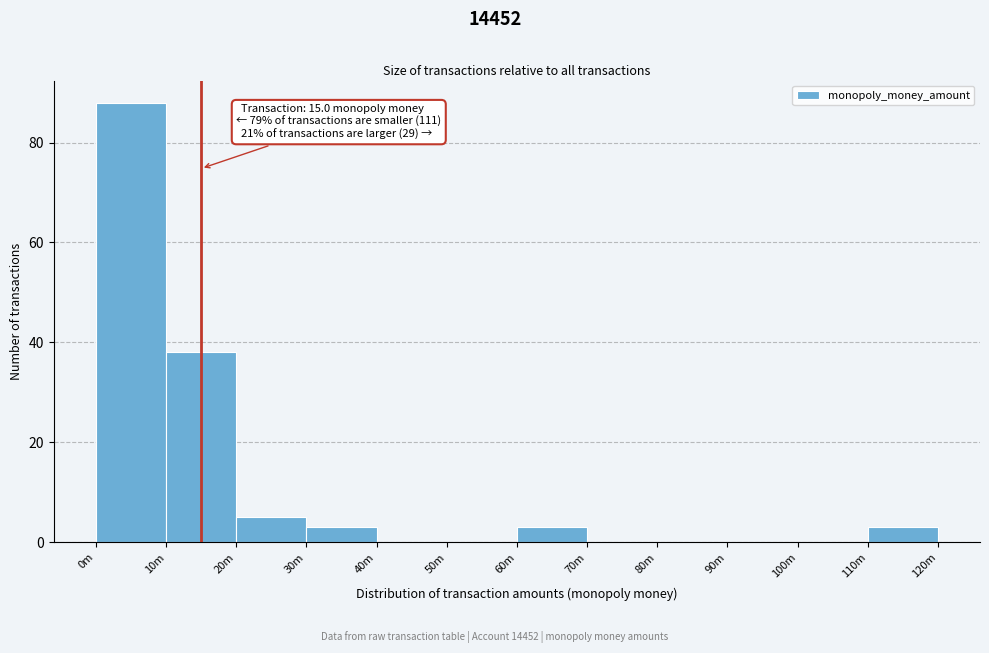

Reading right to left, list all the values displayed in this chart.

110m=3	100m=0	90m=0	80m=0	70m=0	60m=3	50m=0	40m=0	30m=3	20m=5	10m=38	0m=88